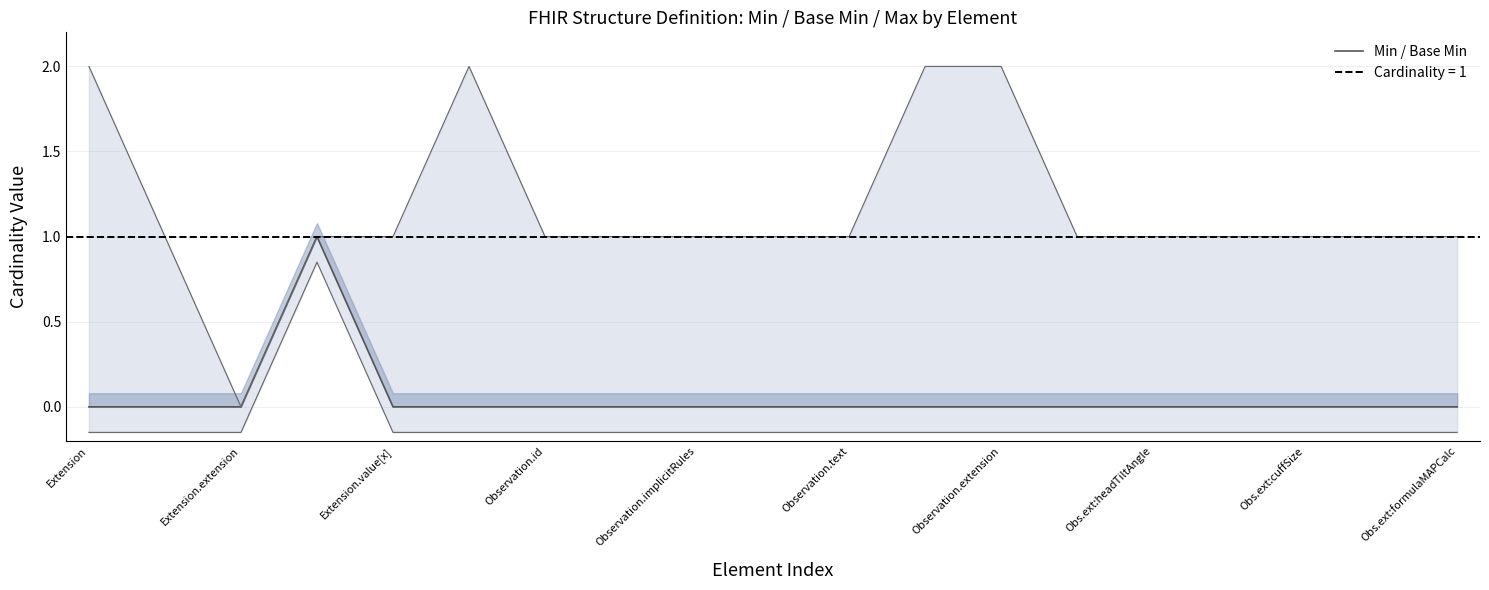

What is the label of the 9th point from the left?

Observation.implicitRules